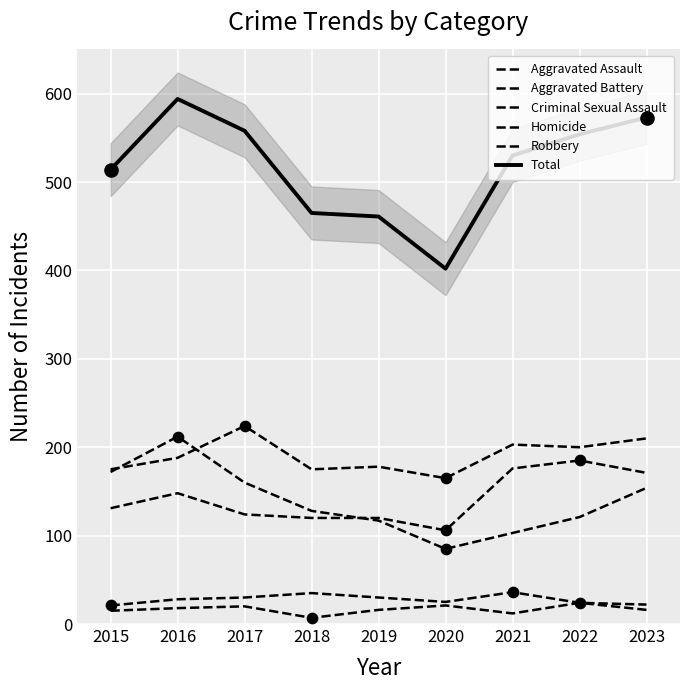

At which category is the sum across all series the highest?

2016